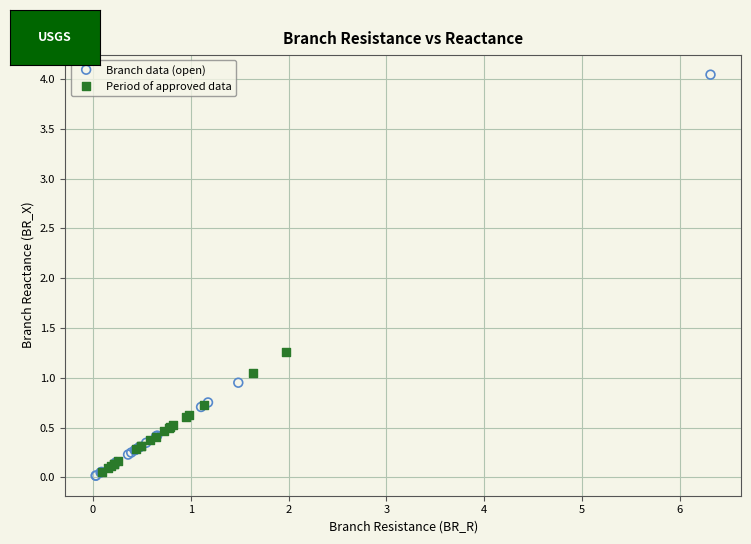

Which series has the widest spread of Y values?

Branch data (open)